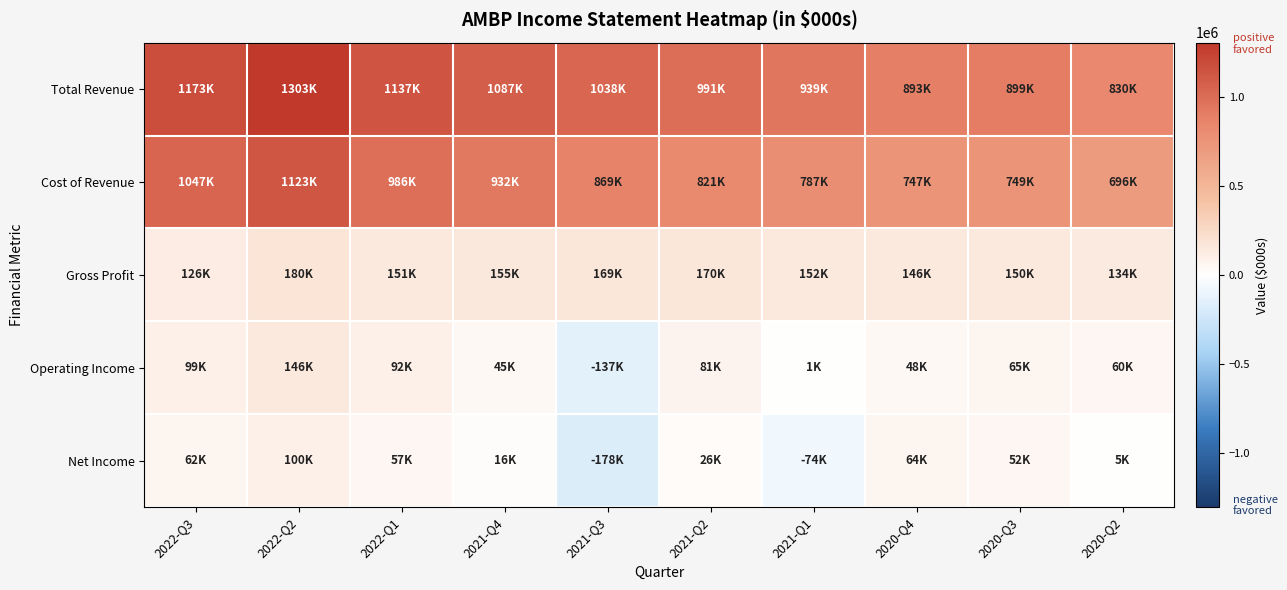

Reading right to left, what are all the values shown in this chart?

Total Revenue: 2020-Q2=830000	2020-Q3=899000	2020-Q4=893000	2021-Q1=939000	2021-Q2=991000	2021-Q3=1038000	2021-Q4=1087000	2022-Q1=1137000	2022-Q2=1303000	2022-Q3=1173000
Cost of Revenue: 2020-Q2=696000	2020-Q3=749000	2020-Q4=747000	2021-Q1=787000	2021-Q2=821000	2021-Q3=869000	2021-Q4=932000	2022-Q1=986000	2022-Q2=1123000	2022-Q3=1047000
Gross Profit: 2020-Q2=134000	2020-Q3=150000	2020-Q4=146000	2021-Q1=152000	2021-Q2=170000	2021-Q3=169000	2021-Q4=155000	2022-Q1=151000	2022-Q2=180000	2022-Q3=126000
Operating Income: 2020-Q2=60000	2020-Q3=65000	2020-Q4=48000	2021-Q1=1000	2021-Q2=81000	2021-Q3=-137000	2021-Q4=45000	2022-Q1=92000	2022-Q2=146000	2022-Q3=99000
Net Income: 2020-Q2=5000	2020-Q3=52000	2020-Q4=64000	2021-Q1=-74000	2021-Q2=26000	2021-Q3=-178000	2021-Q4=16000	2022-Q1=57000	2022-Q2=100000	2022-Q3=62000